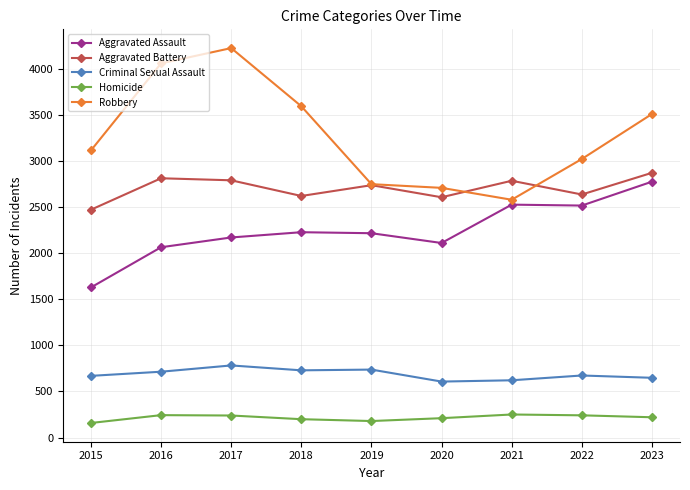

True or false: Homicide and Aggravated Battery intersect in this chart.

False